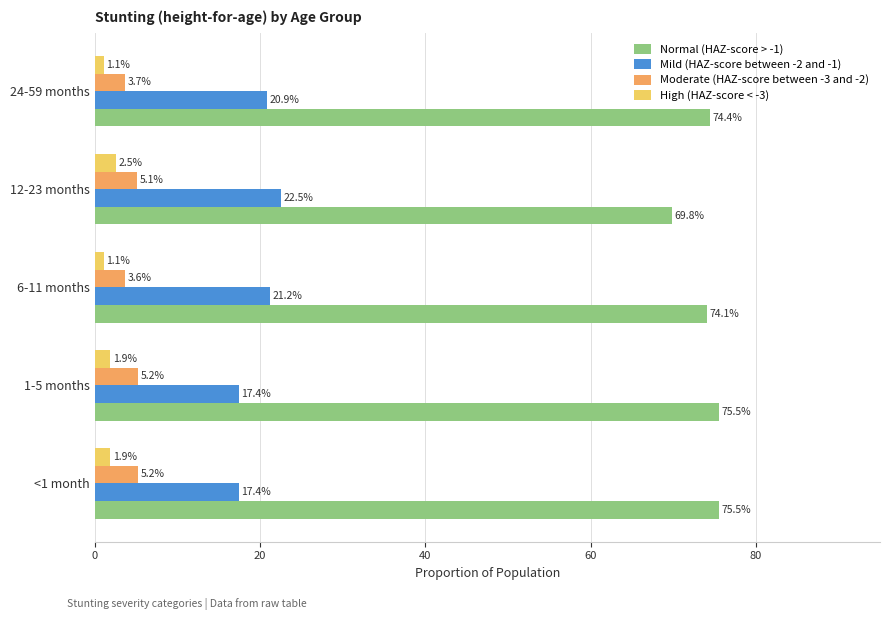

What are all the series names shown in the legend?

Normal (HAZ-score > -1), Mild (HAZ-score between -2 and -1), Moderate (HAZ-score between -3 and -2), High (HAZ-score < -3)